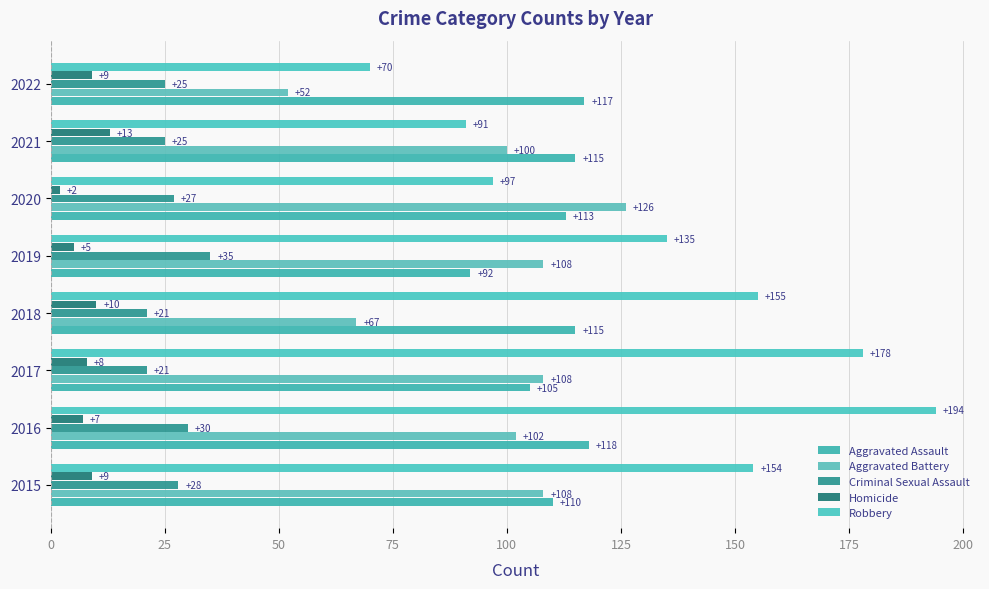

How many values in the Homicide series are below 9?

4